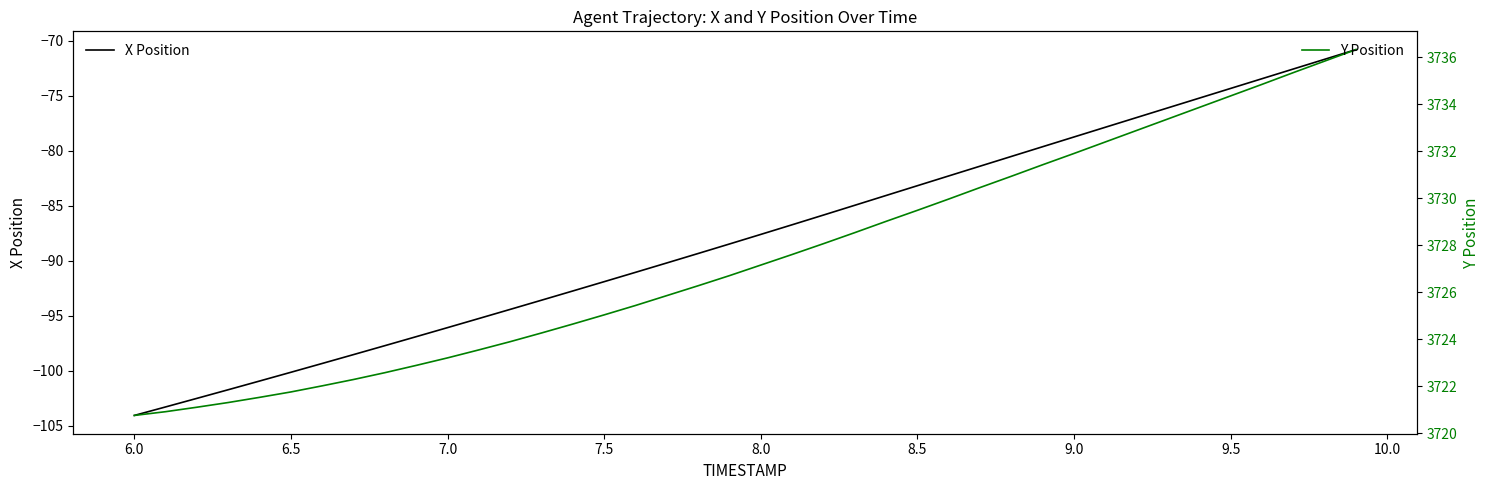

True or false: Y Position and X Position cross at least once.

False